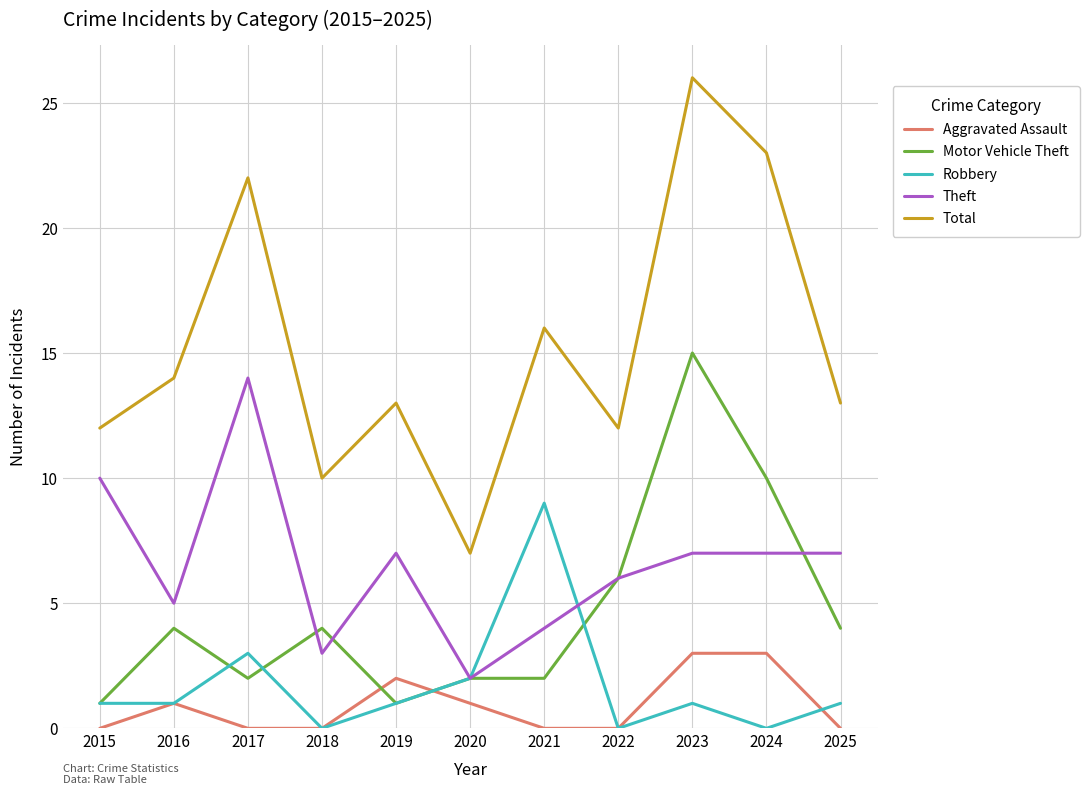

What is the sum of all Aggravated Assault values?

10